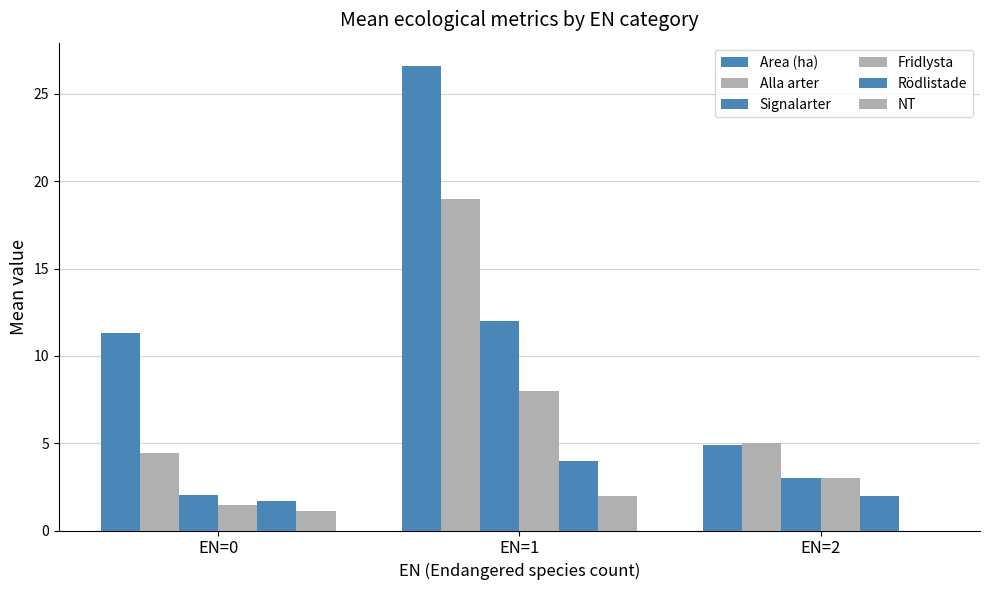

Rank the series by their maximum value, from lowest to highest.

NT, Rödlistade, Fridlysta, Signalarter, Alla arter, Area (ha)